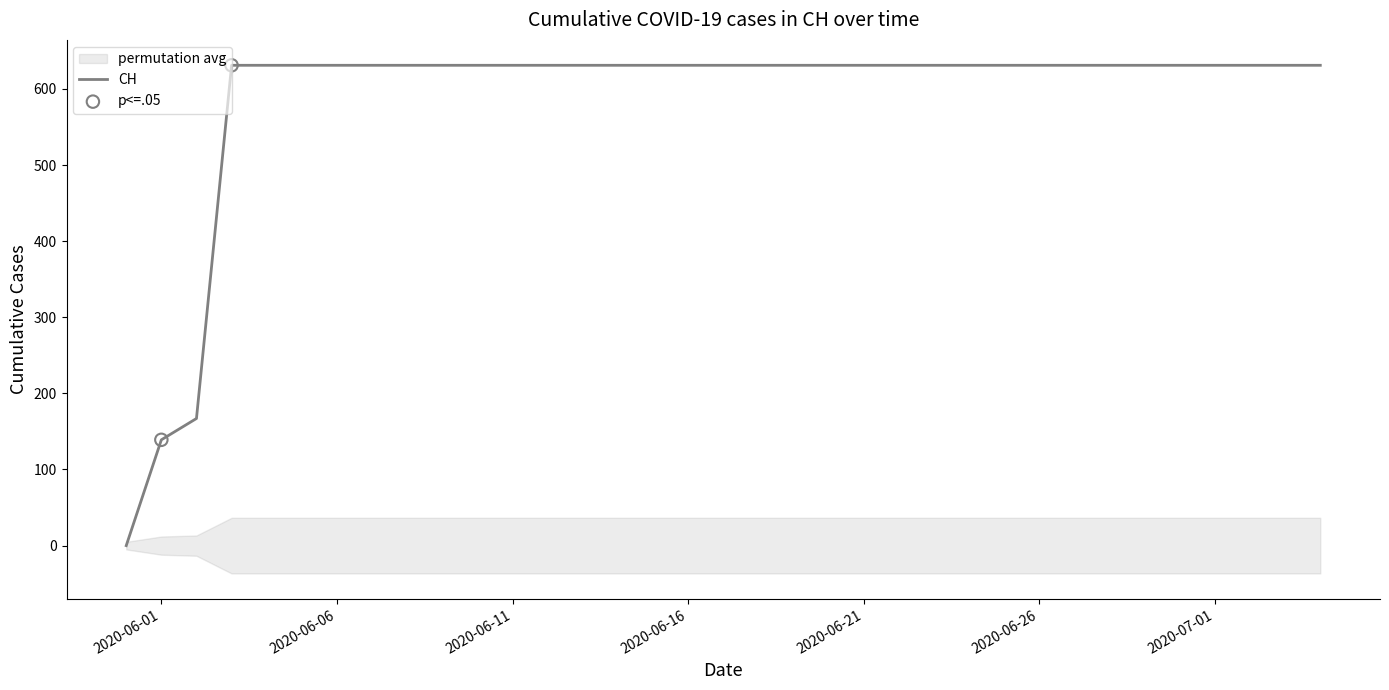

What is the ratio of the value at 2020-06-20 to the value at 2020-06-14?

1.0